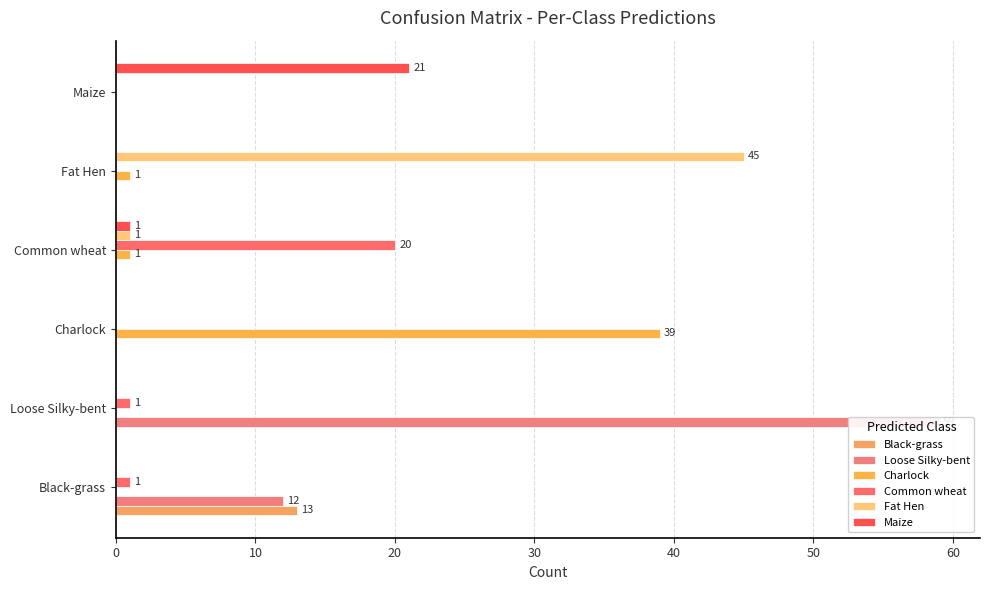

True or false: Maize has a value of 21 at Maize.

True